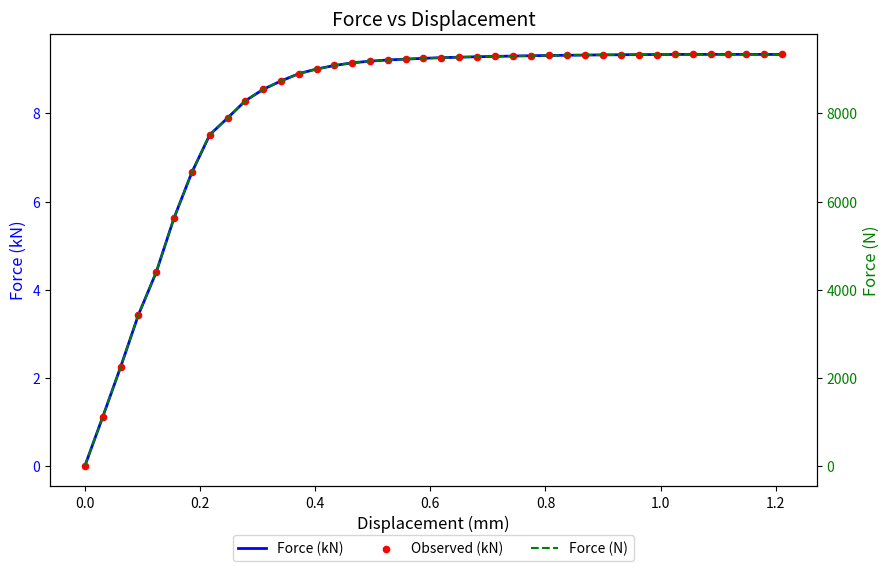

Which series reaches the minimum Y coordinate?

Force (kN)